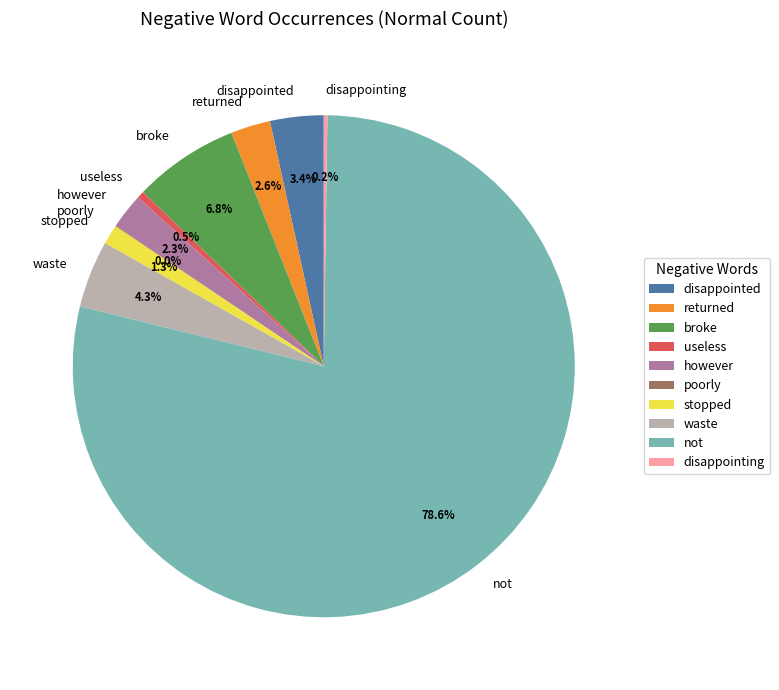

To the nearest percent, what portion does however represent?

2%